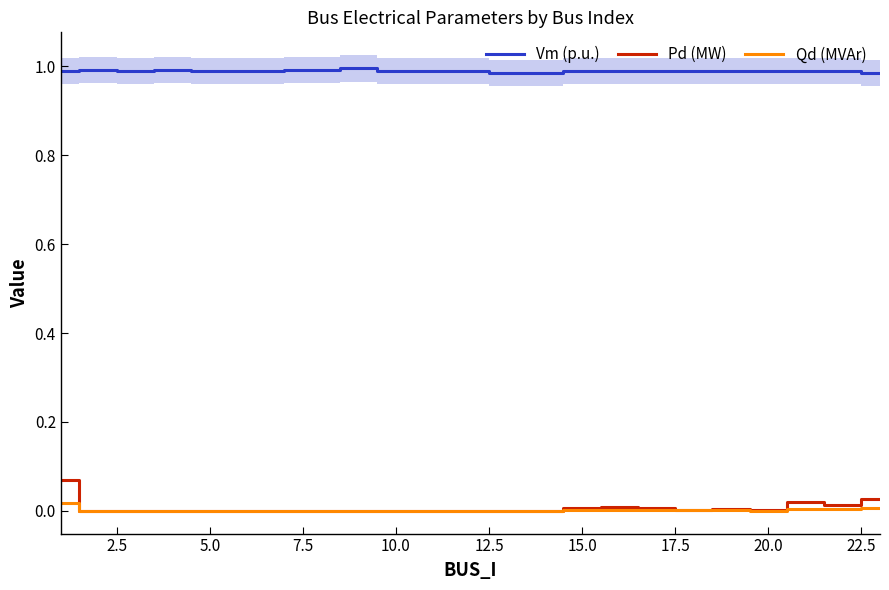

True or false: Qd (MVAr) and Vm (p.u.) cross at least once.

False